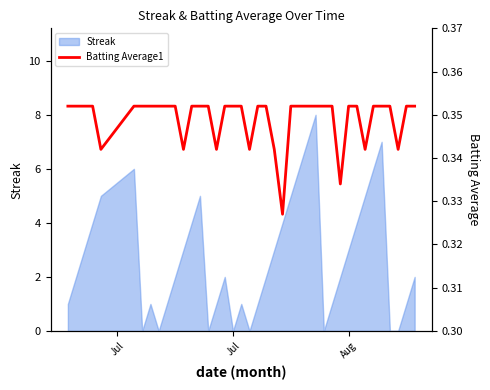

What is the maximum value for Streak?

8